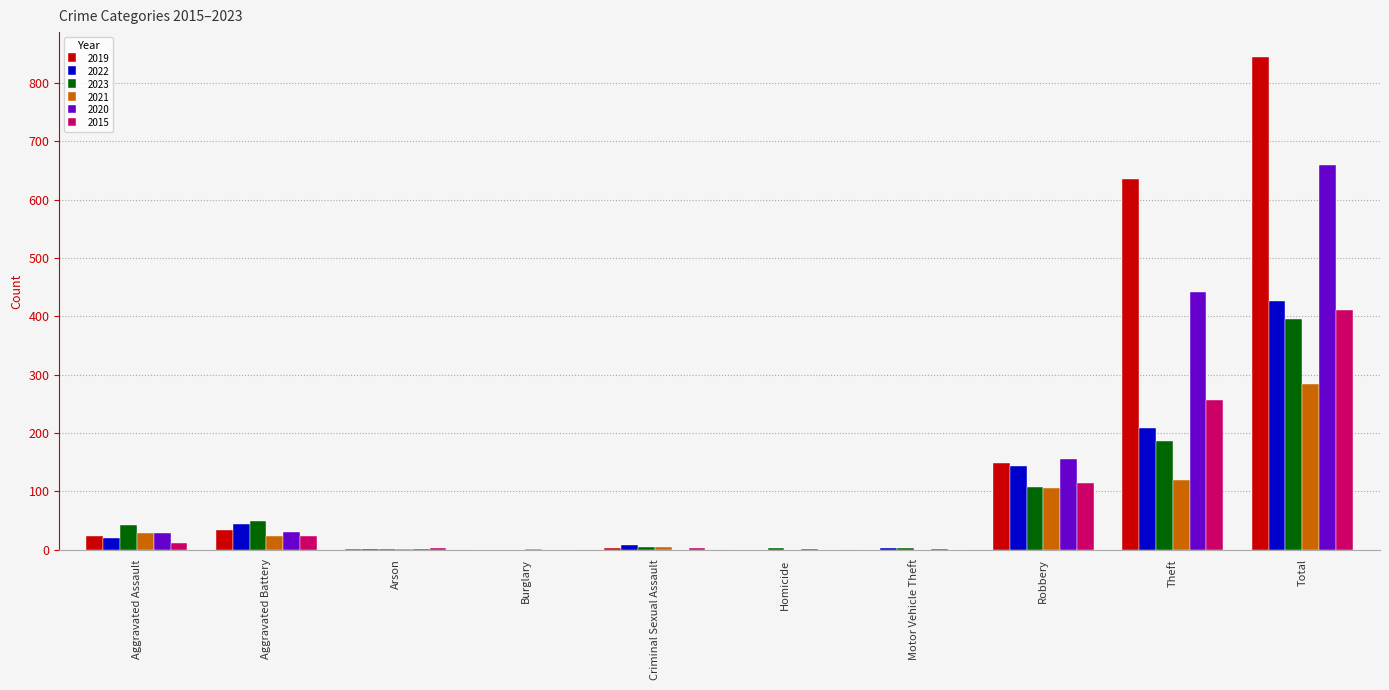

Between Aggravated Battery and Total, which series saw the biggest shift?

2019